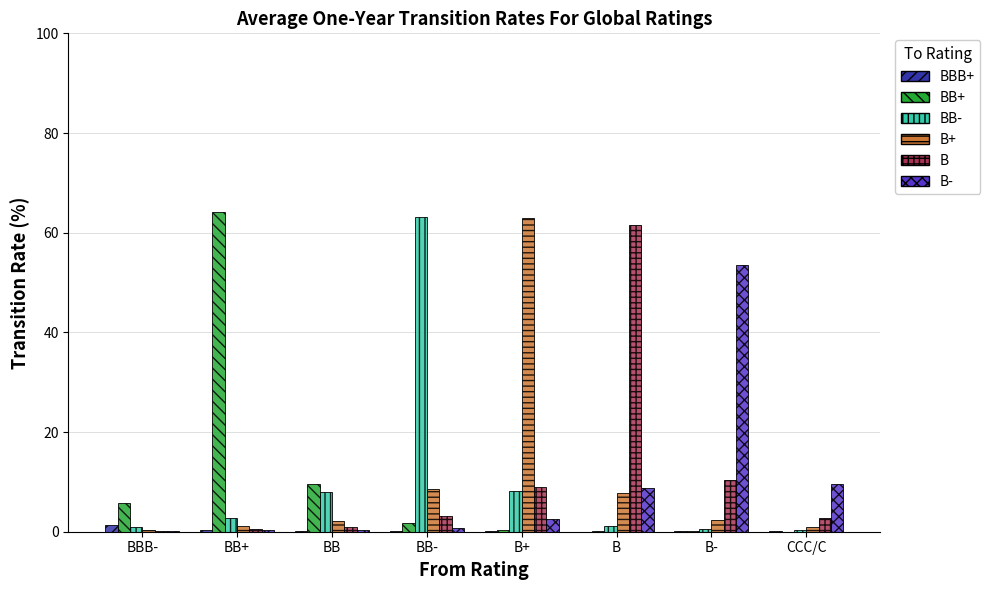

How many values in the B- series exceed 2?

4